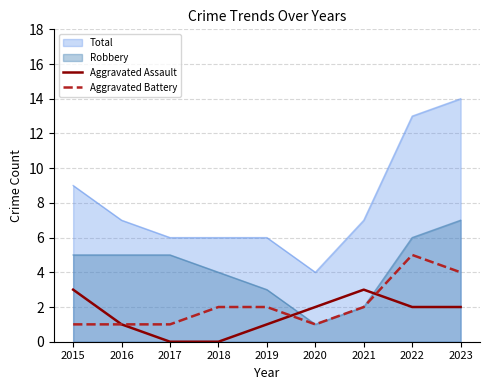

What is the difference between the Aggravated Battery values at 2020 and 2021?

1